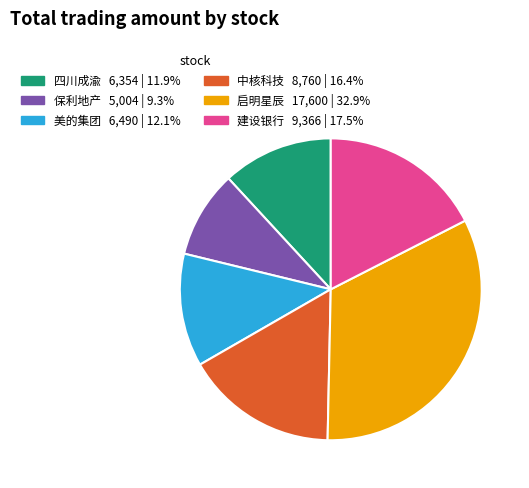

Which category has the smallest portion of the pie?

保利地产